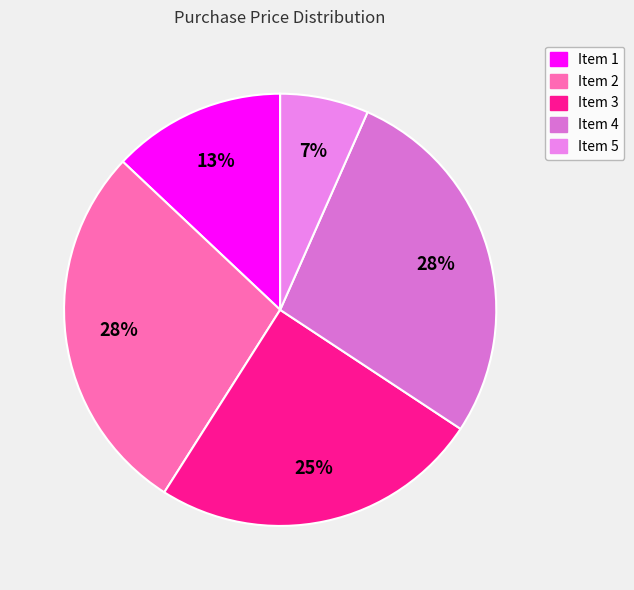

True or false: Item 2 accounts for 28% of the total.

True